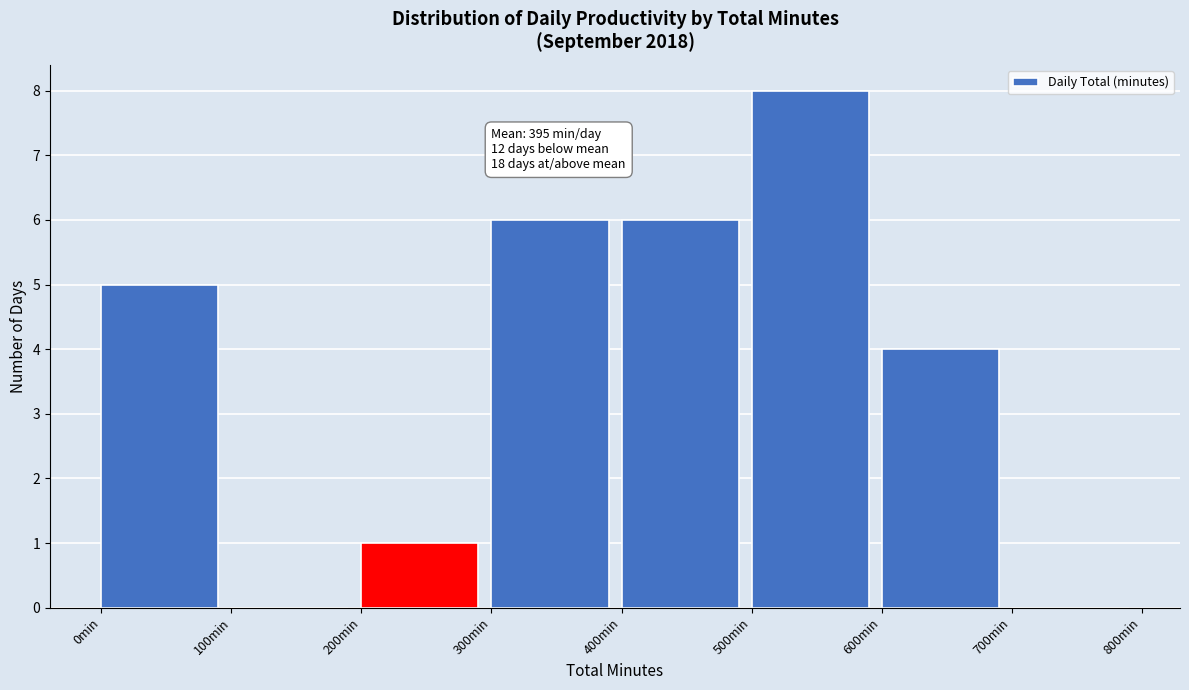

Over which range of the x-axis is the bar tallest?

500 to 600